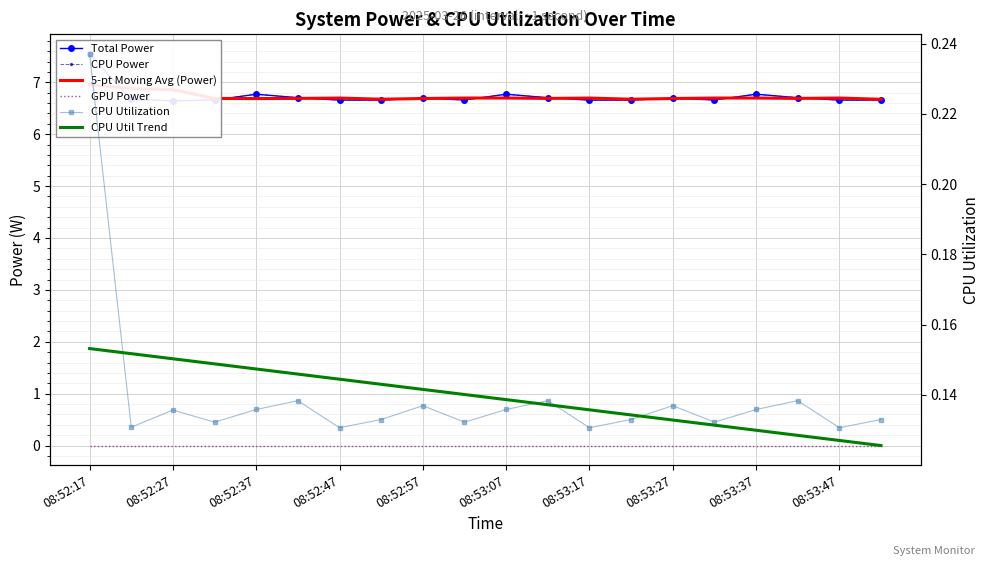

Where do 5-pt Moving Avg (Power) and CPU Power first cross each other?

08:52:17 and 08:52:27